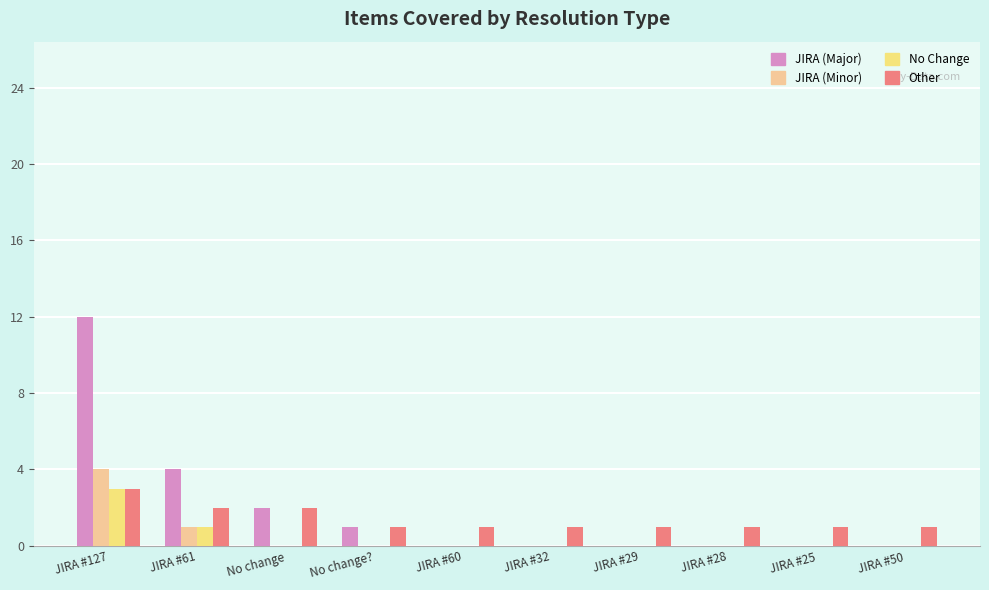

The value of JIRA (Minor) at No change? is 0. True or false?

True